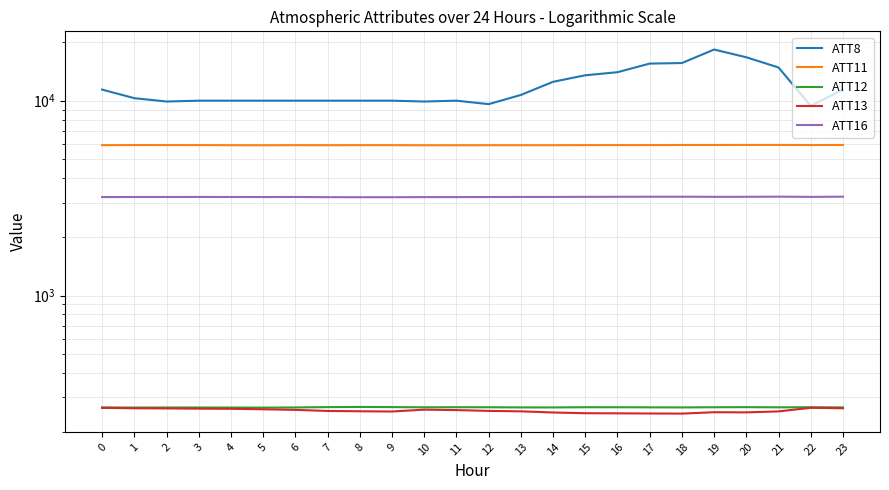

How many data points in ATT8 are less than 10300?

12